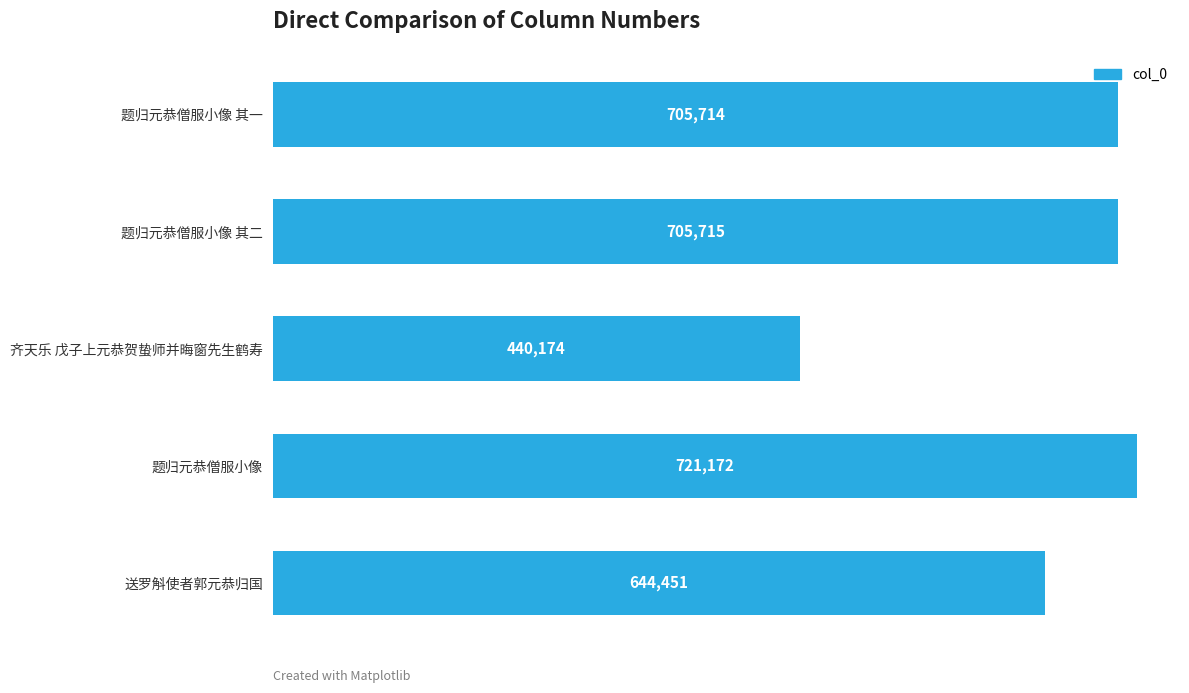

List the labels in order of value, smallest first.

齐天乐 戊子上元恭贺蛰师并晦窗先生鹤寿, 送罗斛使者郭元恭归国, 题归元恭僧服小像 其一, 题归元恭僧服小像 其二, 题归元恭僧服小像